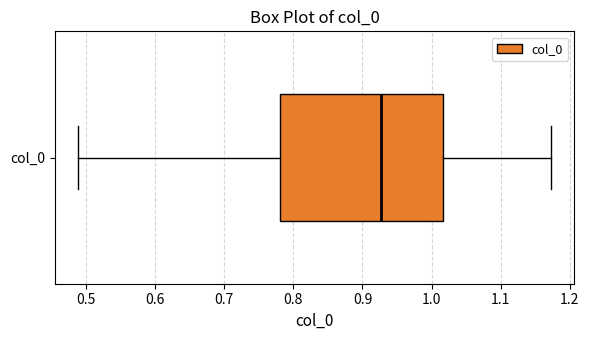

Transcribe this box plot: give where the median line is, the range the box spans, and where the two whiskers end, as read against the x-axis. The values are not printed on the chart, so give them approximately, as read against the axis.

median 0.93, box 0.78 to 1.02, whiskers 0.49 to 1.17